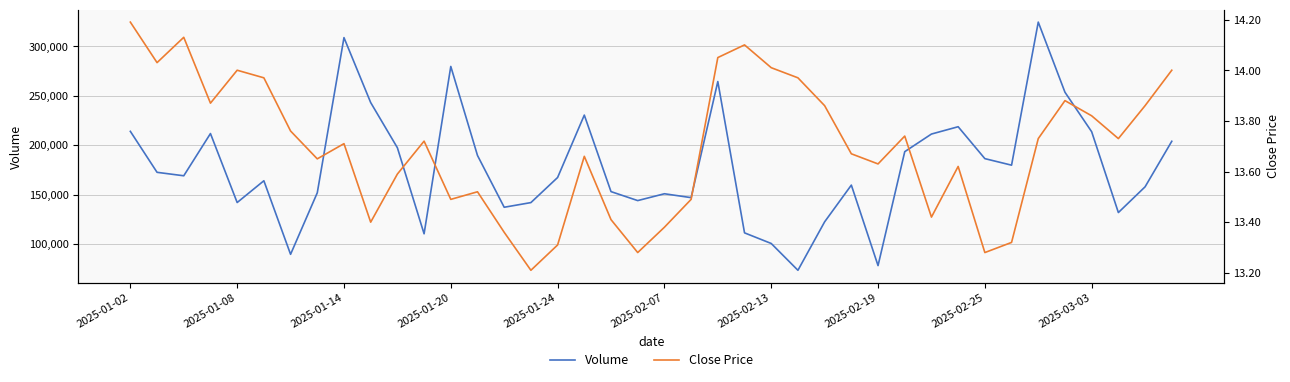

Rank the series by their average value, from lowest to highest.

Close Price, Volume